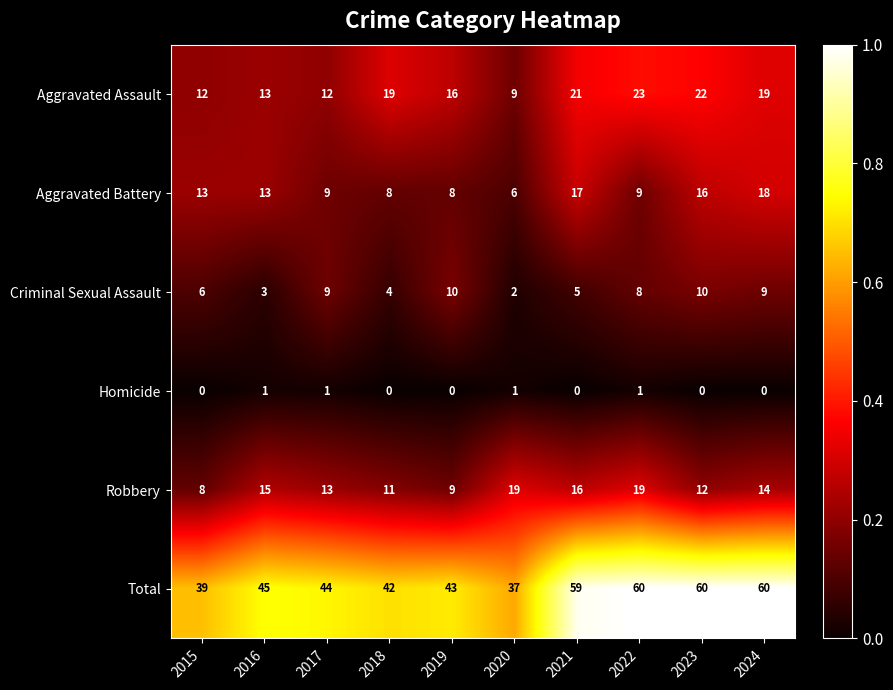

At how many categories does at least one series exceed 0?

10